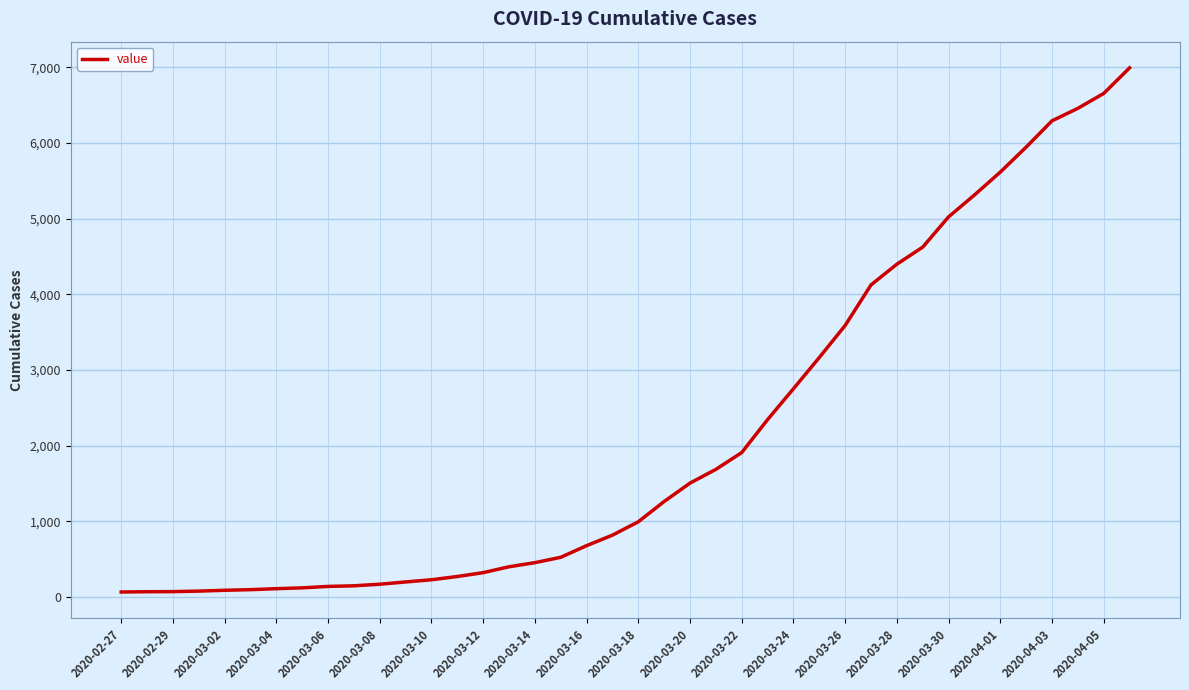

What is the greatest value displayed?

6995